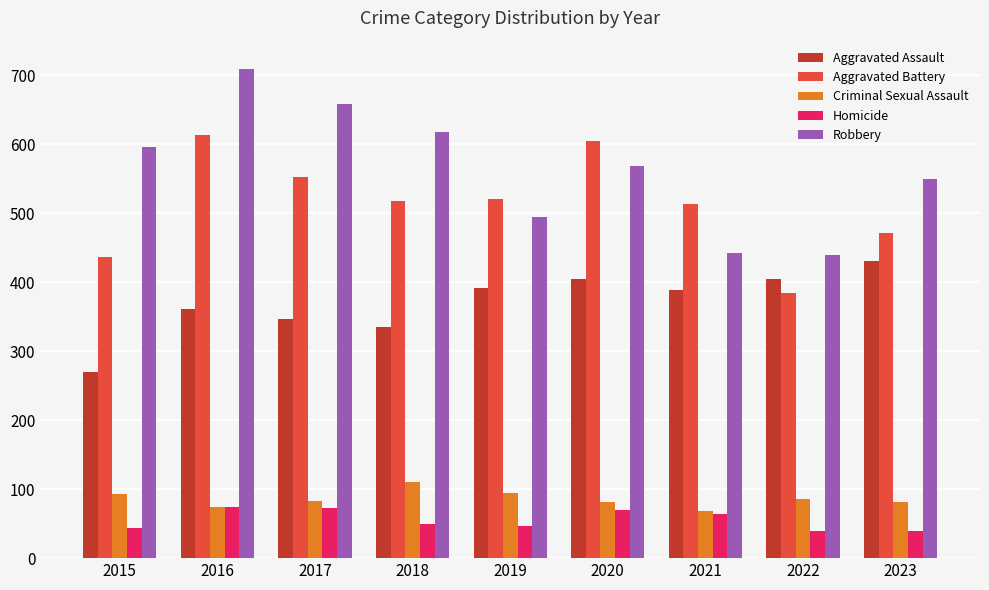

At 2015, list the series in order from largest to smallest.

Robbery, Aggravated Battery, Aggravated Assault, Criminal Sexual Assault, Homicide